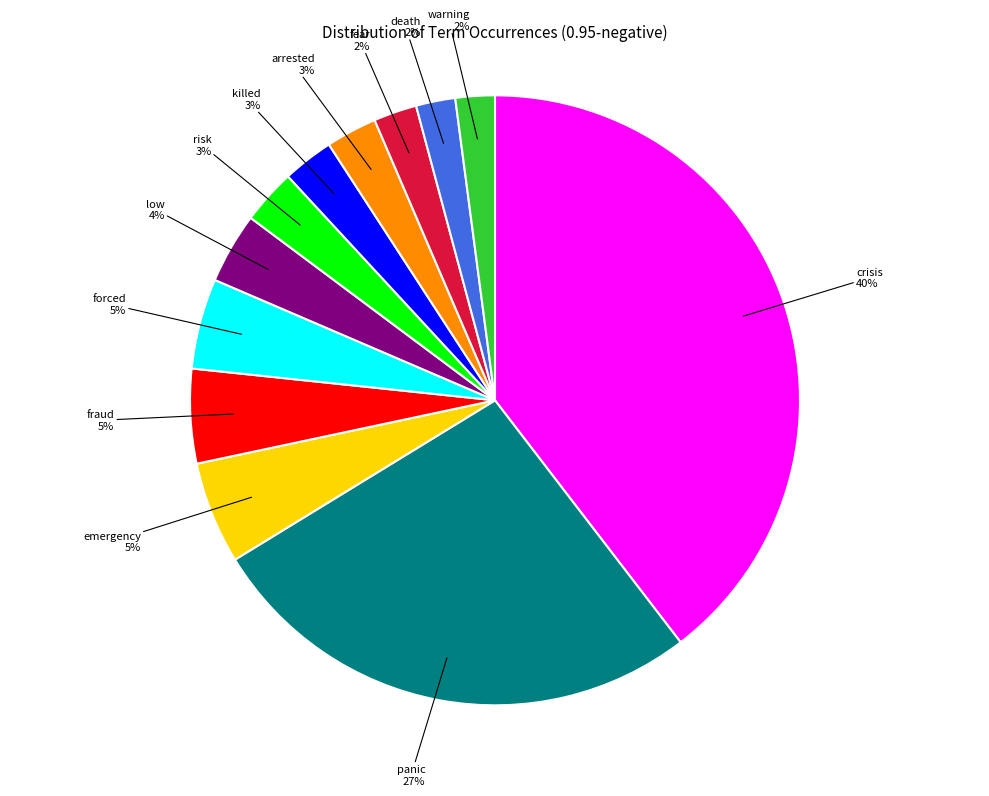

To the nearest percent, what is the average slice percentage?

8%